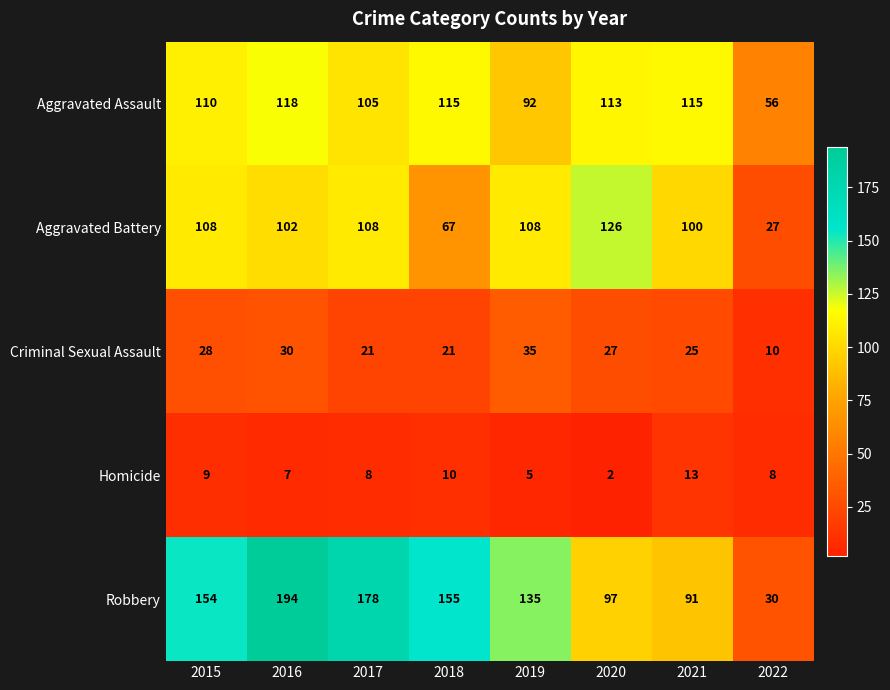

At which category does the chart reach its peak across all series?

2016